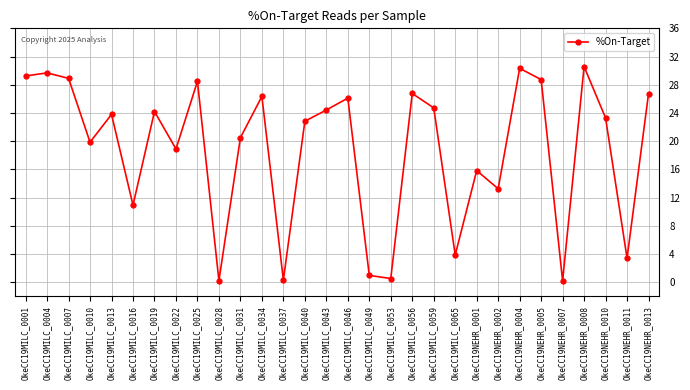

What is the difference between the maximum and minimum values?

30.4